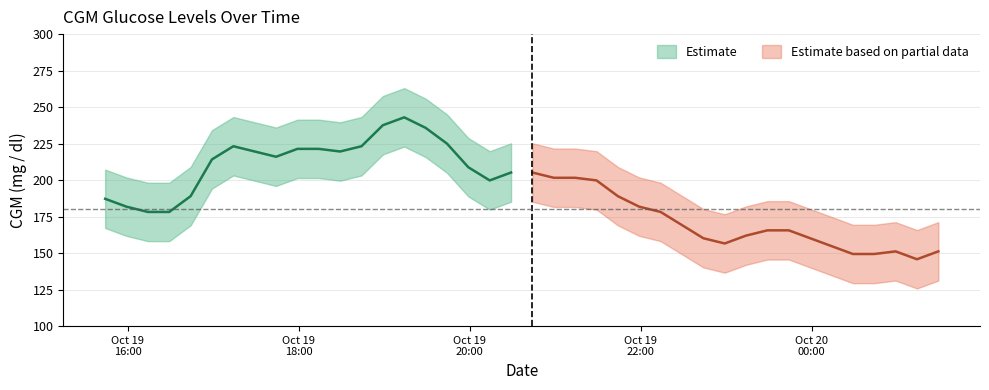

How many data points in CGM upper are above 209?

19